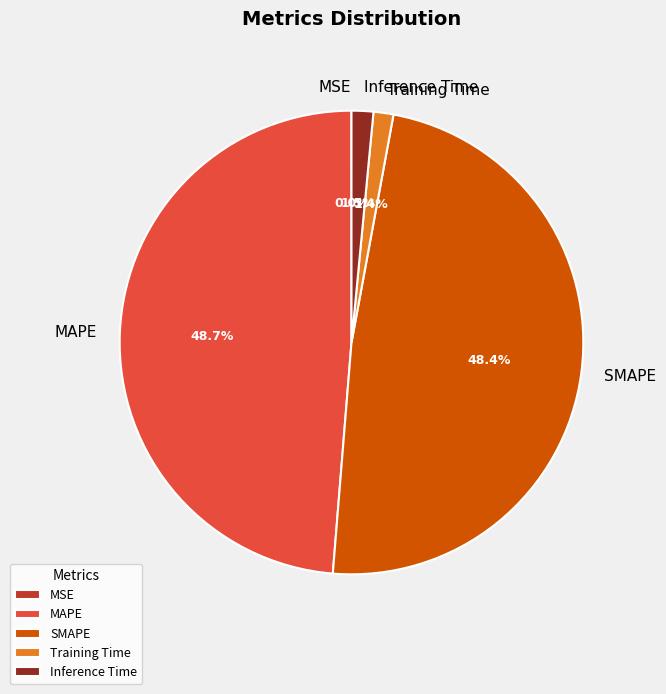

What percentage do MAPE and Inference Time together represent?

50.2%